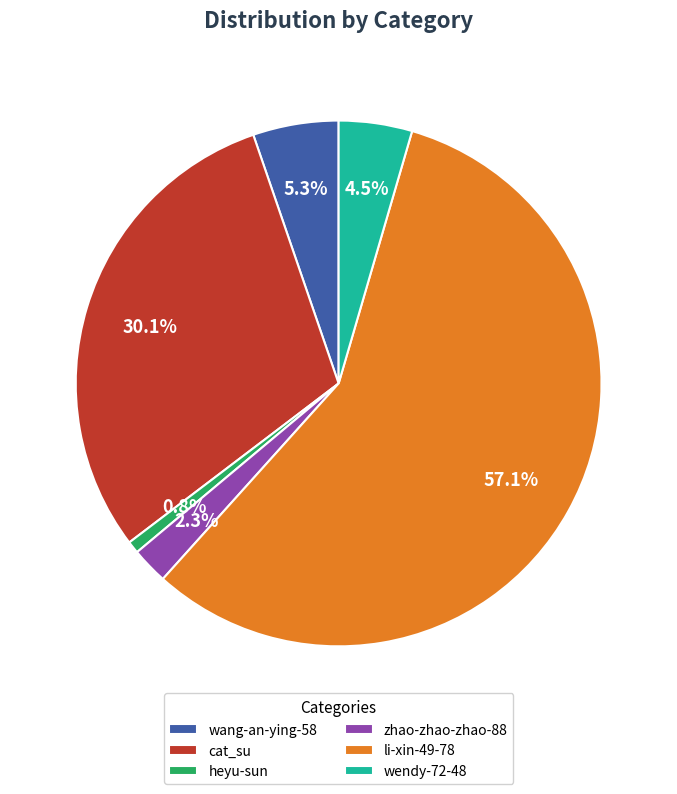

Count the number of slices in the pie.

6